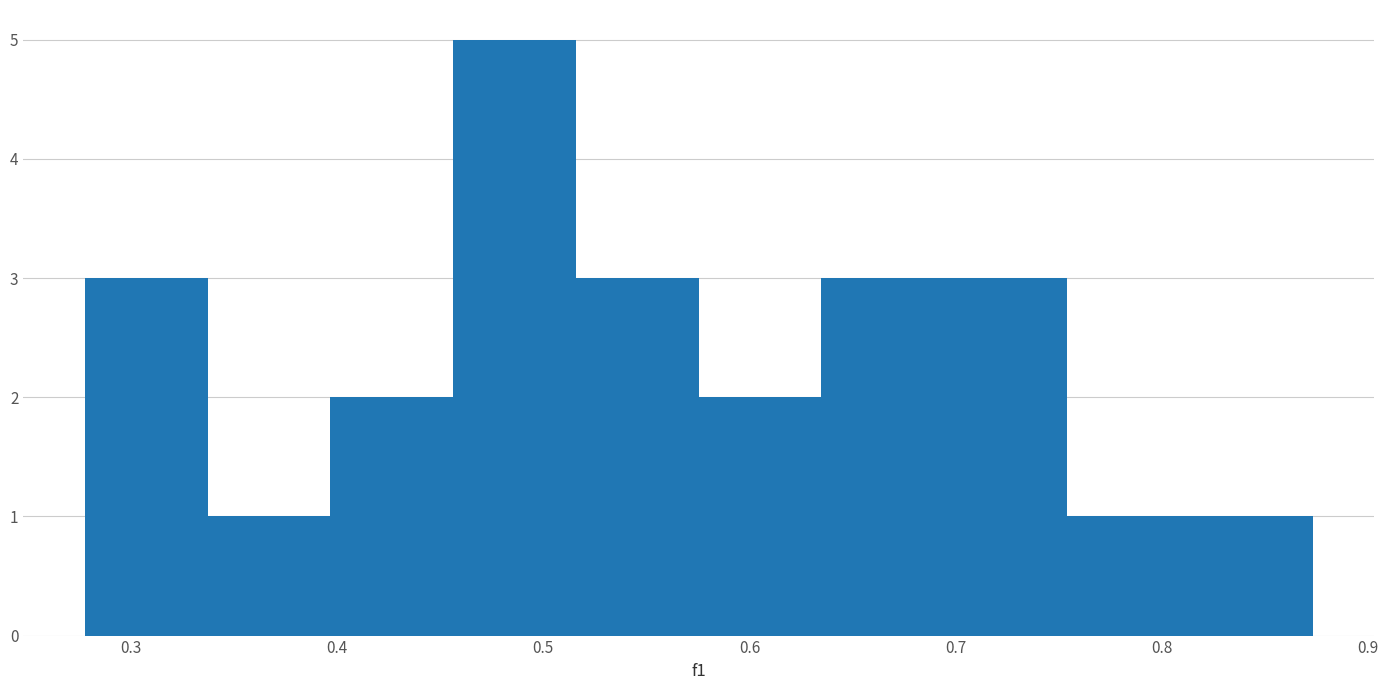

Reading left to right, transcribe this chart: for each bar, give the range it covers on the x-axis and its height. Neither the bar edges nor the heights are printed on the chart, so give them approximately, as read against the axes.

0.28 to 0.34: 3
0.34 to 0.40: 1
0.40 to 0.46: 2
0.46 to 0.52: 5
0.52 to 0.58: 3
0.58 to 0.63: 2
0.63 to 0.69: 3
0.69 to 0.75: 3
0.75 to 0.81: 1
0.81 to 0.87: 1